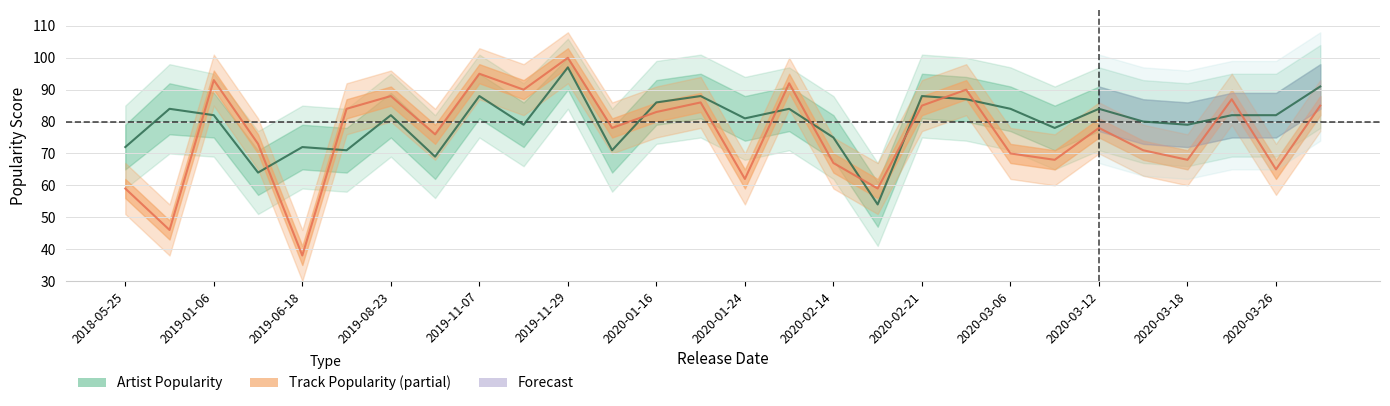

The Track Popularity series shows 95 at 2019-11-07. True or false?

True